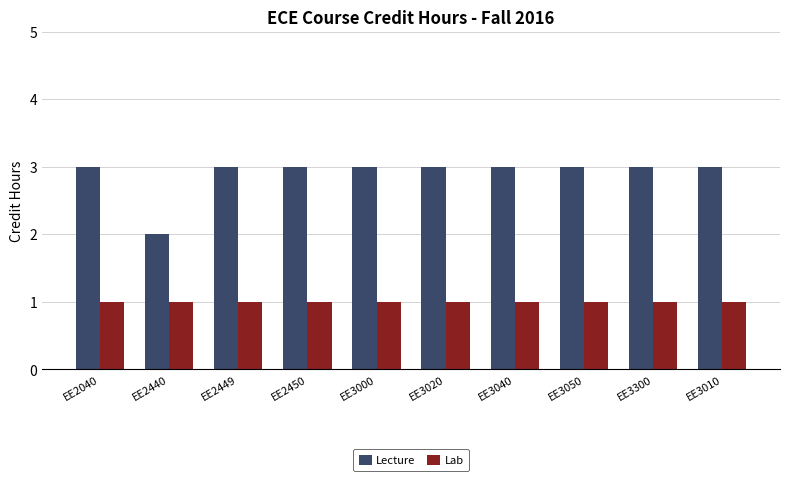

True or false: Lecture has a value of 3 at EE3040.

True